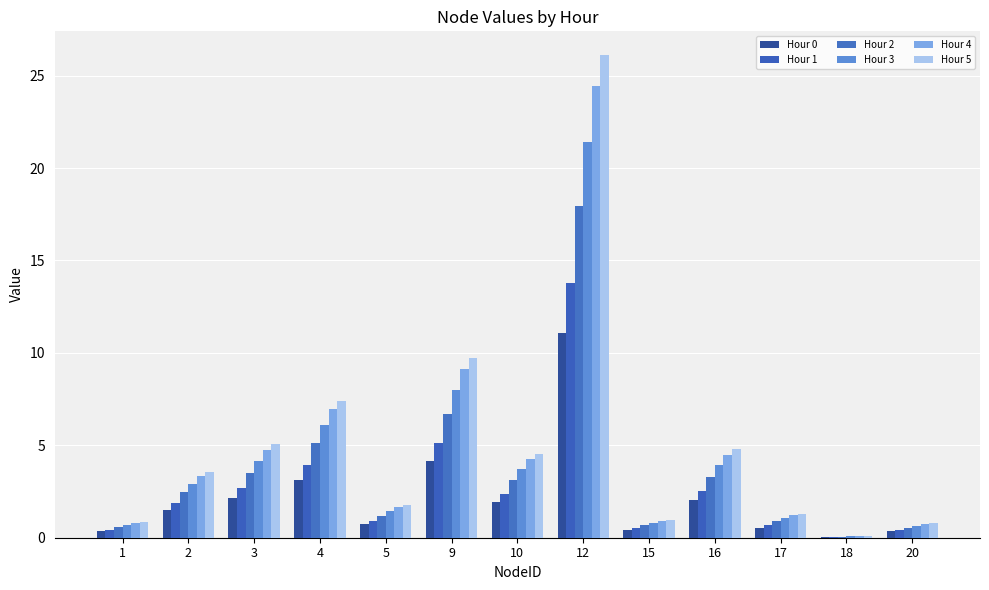

At which label does Hour 5 first exceed 3?

2